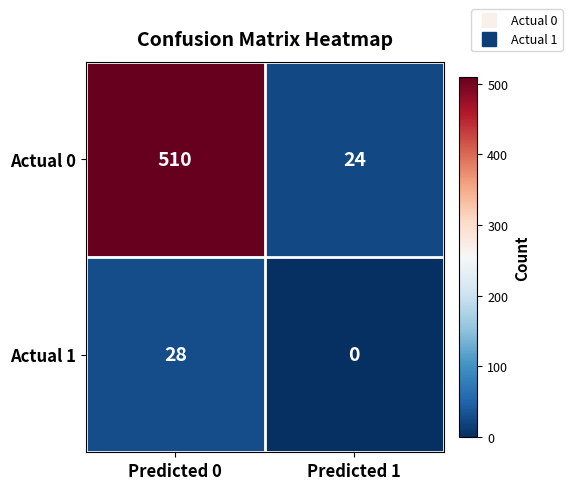

The Actual 0 series shows 24 at Predicted 1. True or false?

True